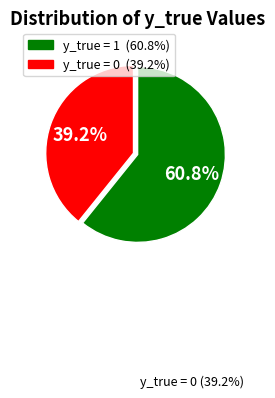

Is there a majority slice in this chart?

Yes